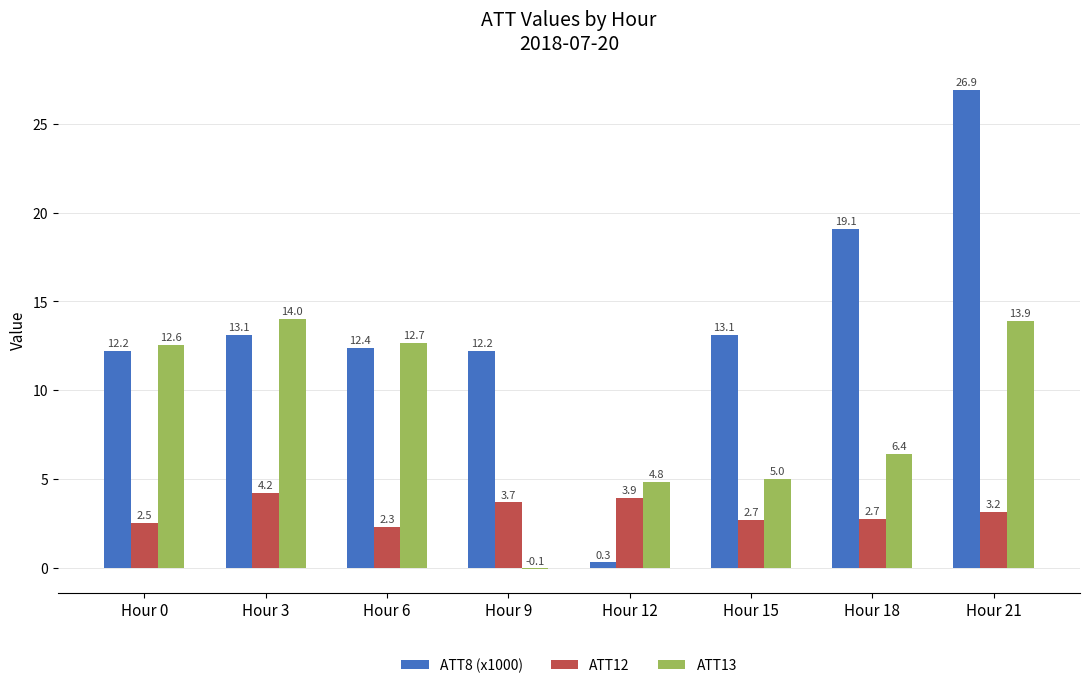

Reading left to right, what are all the values shown in this chart?

ATT8 (x1000): Hour 0=12.2	Hour 3=13.1	Hour 6=12.4	Hour 9=12.2	Hour 12=0.3	Hour 15=13.1	Hour 18=19.1	Hour 21=26.9
ATT12: Hour 0=2.5	Hour 3=4.2	Hour 6=2.3	Hour 9=3.7	Hour 12=3.9	Hour 15=2.7	Hour 18=2.7	Hour 21=3.2
ATT13: Hour 0=12.6	Hour 3=14.0	Hour 6=12.7	Hour 9=-0.1	Hour 12=4.8	Hour 15=5.0	Hour 18=6.4	Hour 21=13.9